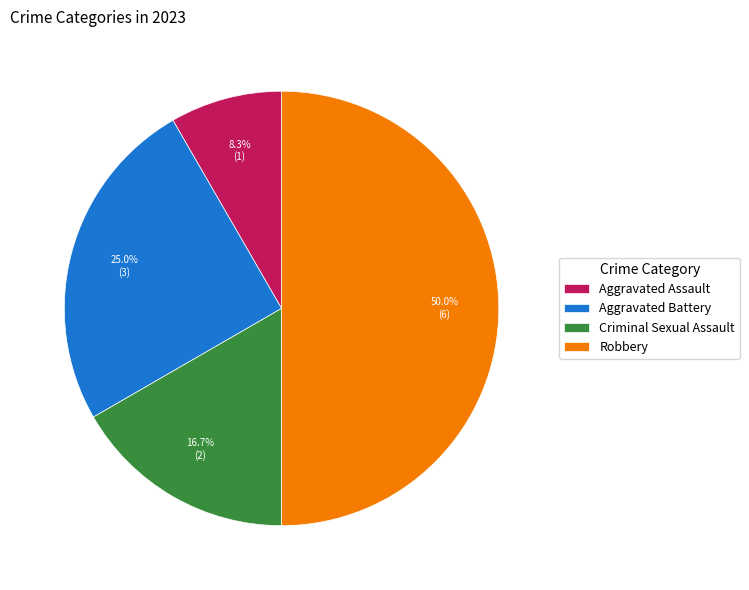

Is it true that Robbery is 50% of the pie?

True